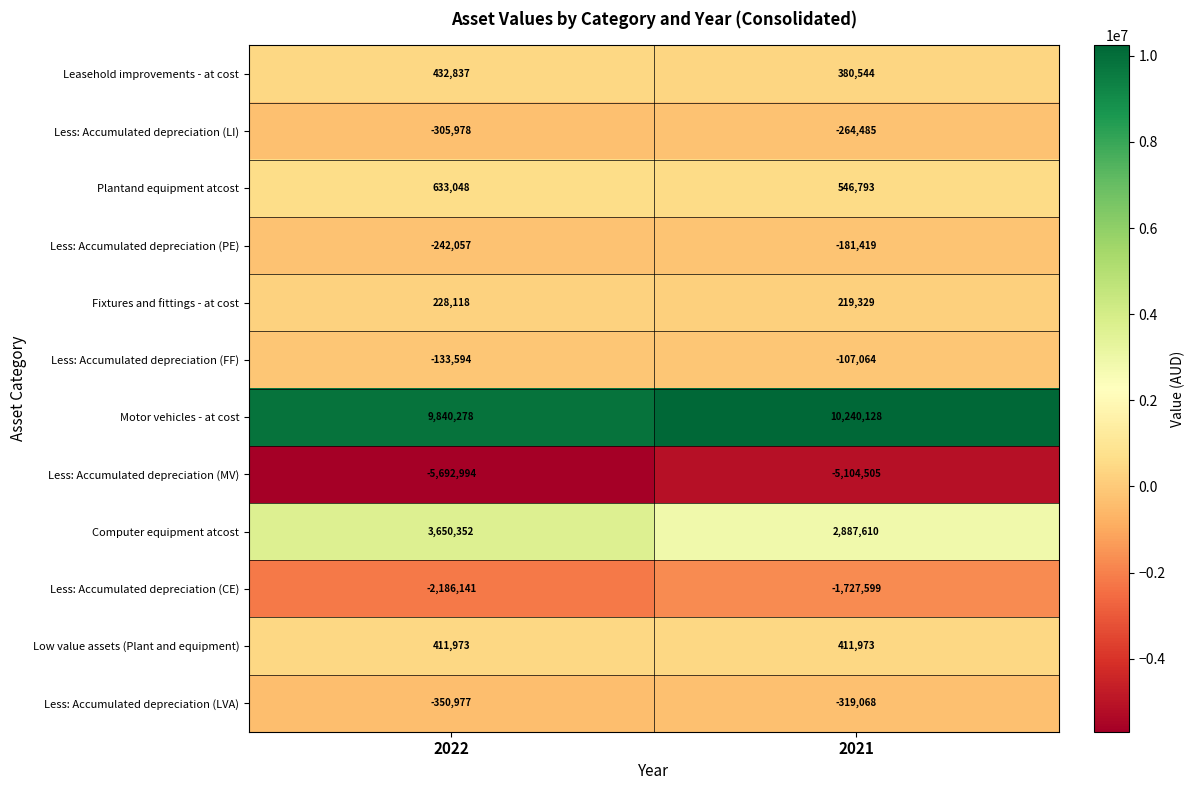

The Plantand equipment atcost series shows 966210 at 2021. True or false?

False